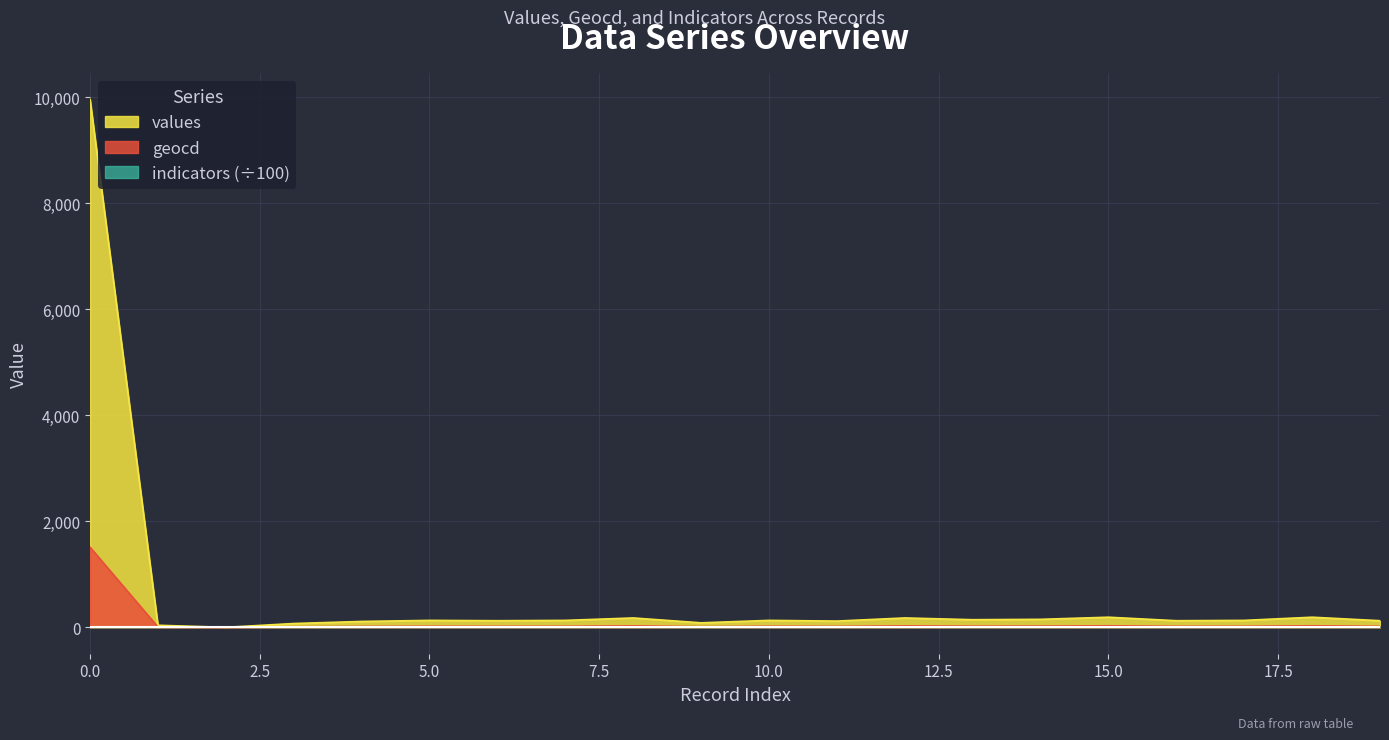

Which category has the lowest value across all series?

2